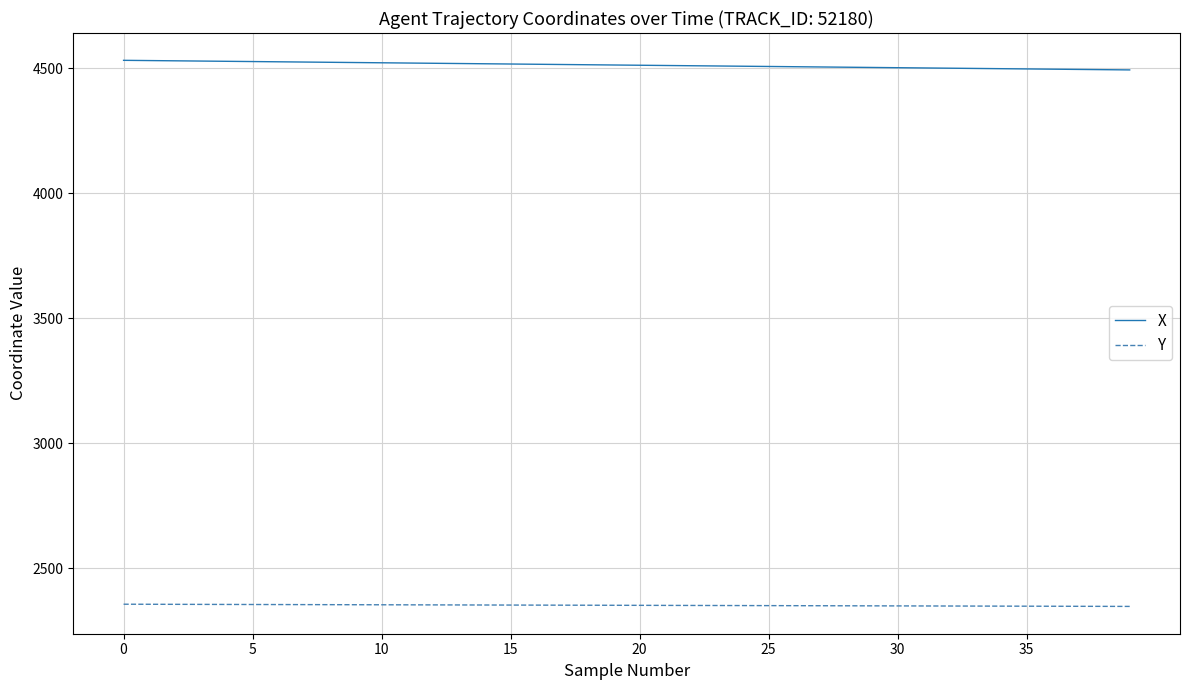

List the series in order of their overall mean, highest first.

X, Y